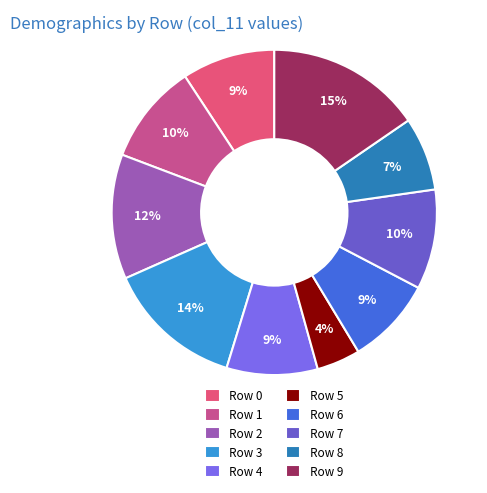

Which slice is the largest?

Row 9